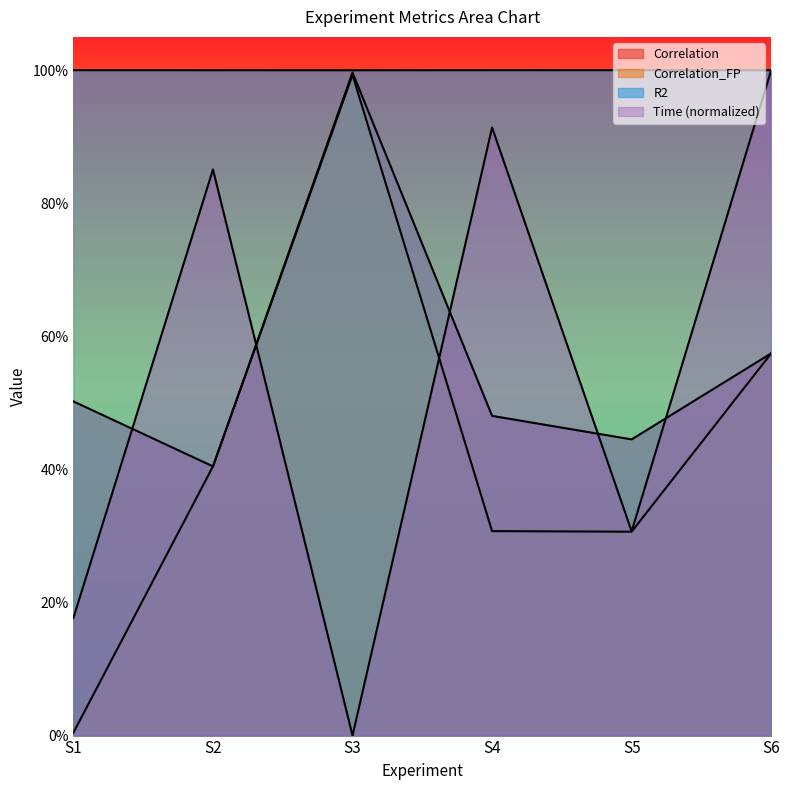

Reading left to right, list all the values displayed in this chart.

Correlation: 0.5	0.4	1.0	0.5	0.4	0.6
Correlation_FP: 0.0	0.4	1.0	0.3	0.3	0.6
MAE: 1.0	1.0	1.0	1.0	1.0	1.0
Time: 0.2	0.9	0.0	0.9	0.3	1.0